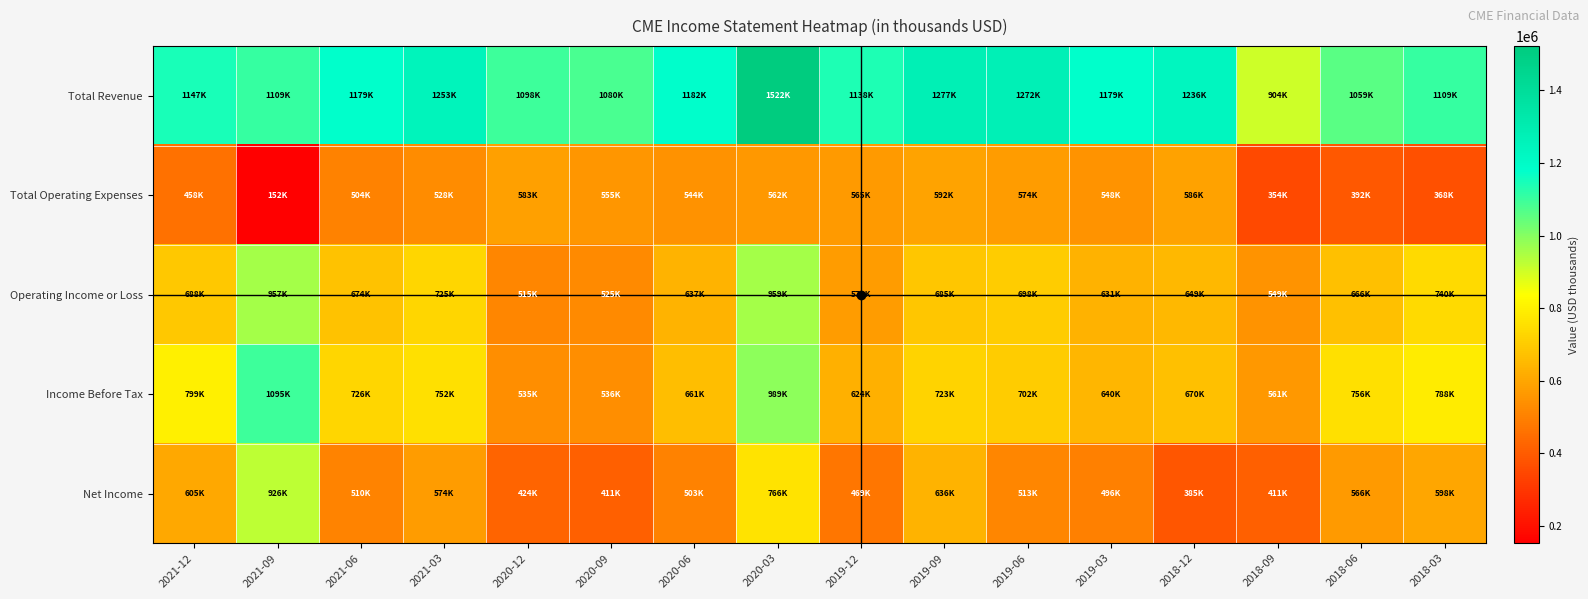

At which category is the sum across all series the highest?

2020-03